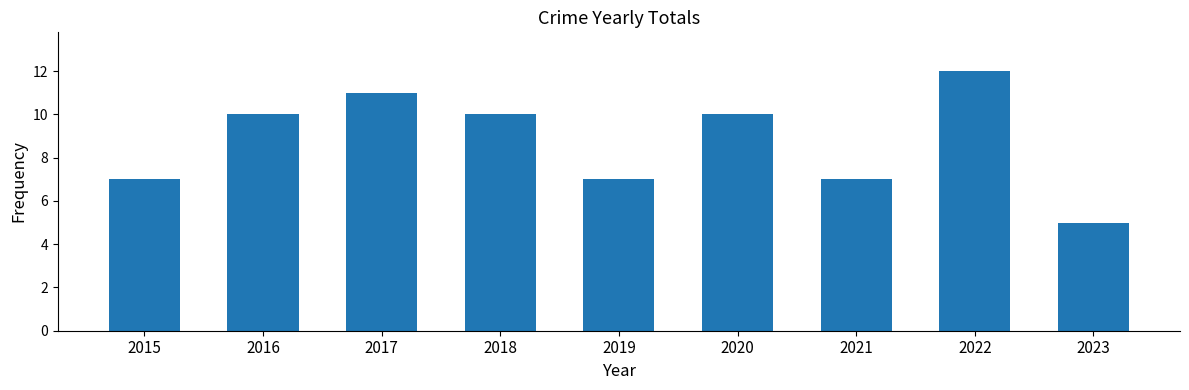

What is the minimum value shown in the chart?

5